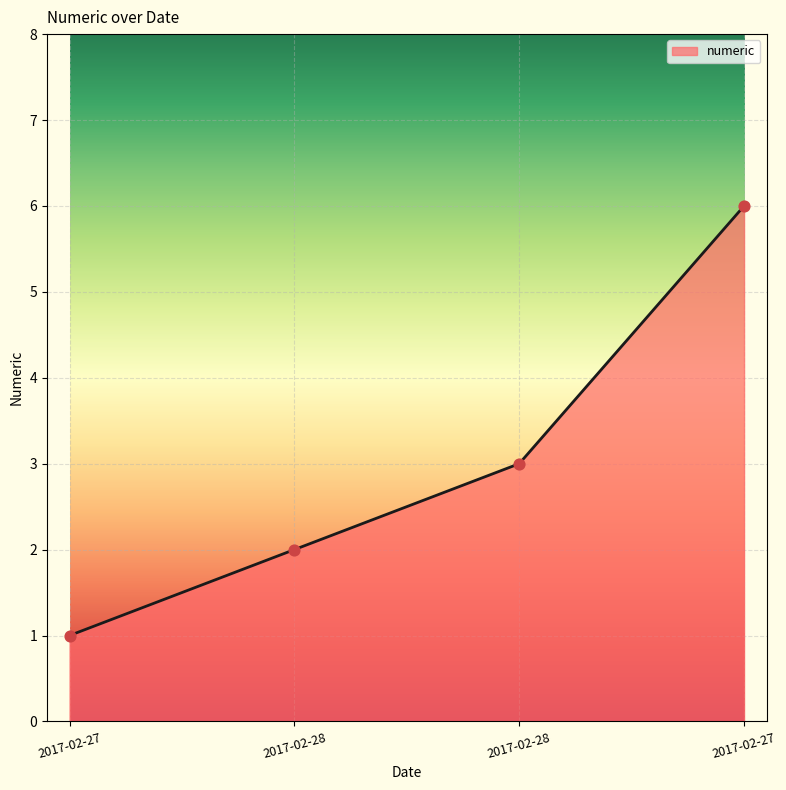

Between 2017-02-27 and 2017-02-27, which is larger?

2017-02-27